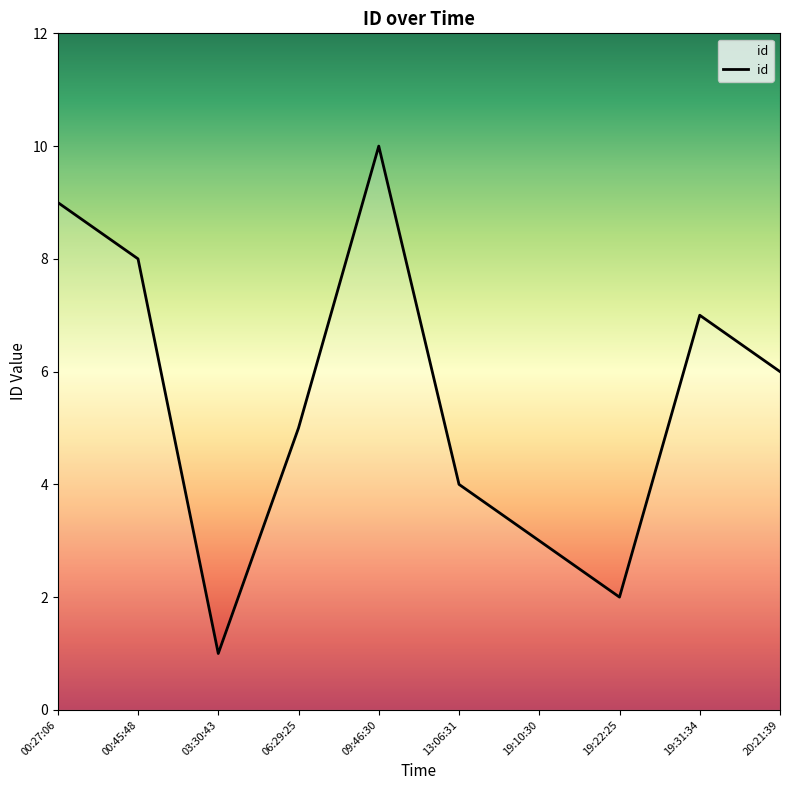

At which category does the chart reach its peak across all series?

09:46:30